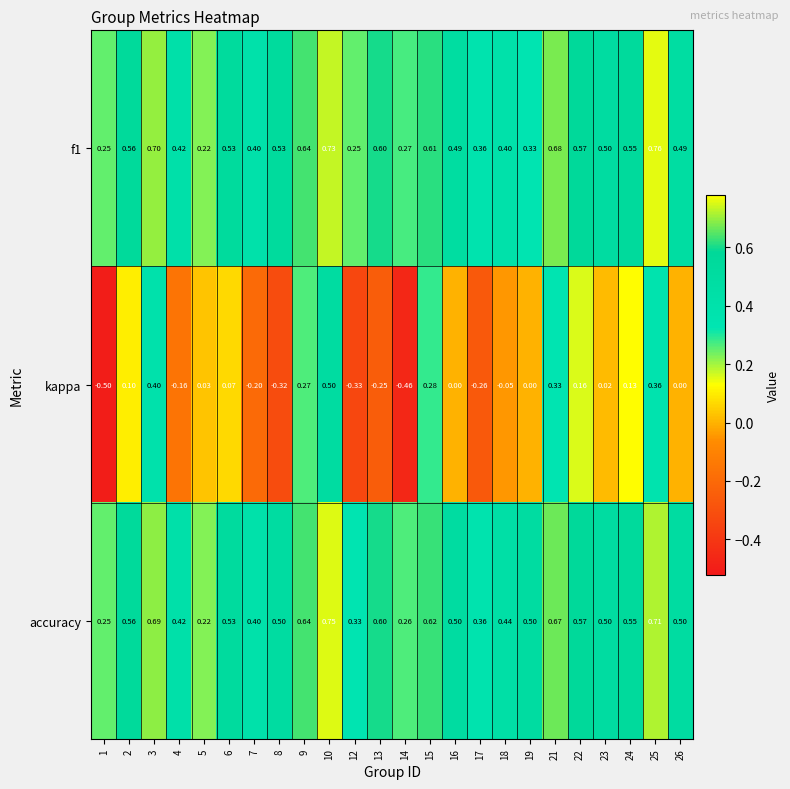

Which series has the largest range (max minus min)?

kappa